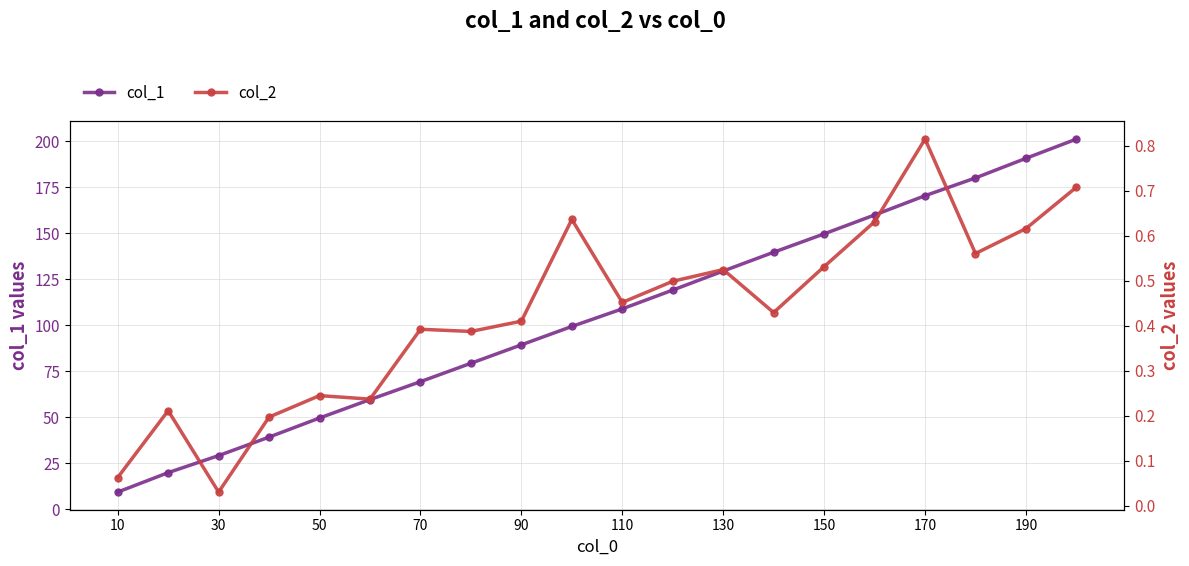

How many lines are shown in the chart?

2